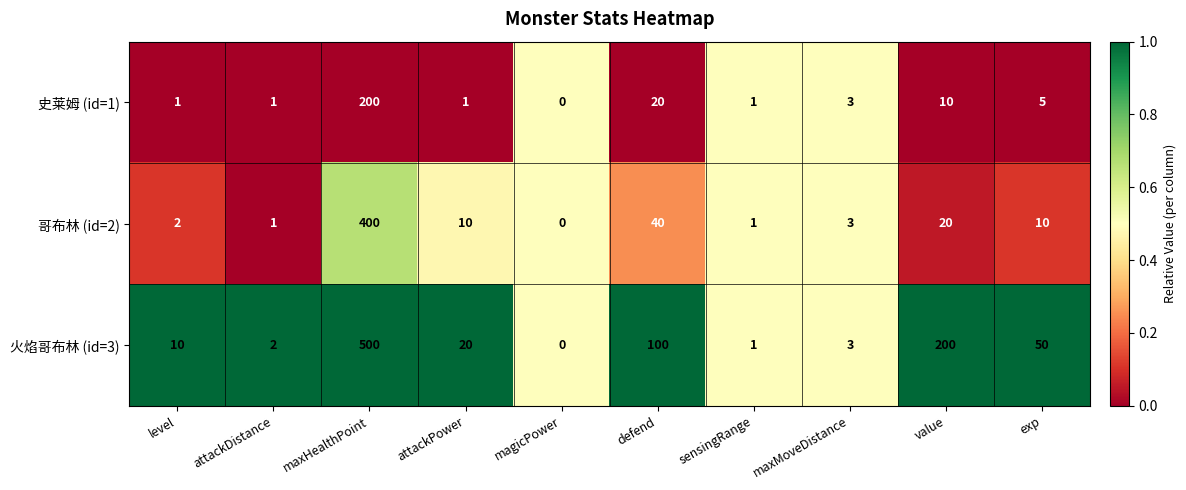

List the series in order of their overall mean, lowest first.

史莱姆 (id=1), 哥布林 (id=2), 火焰哥布林 (id=3)